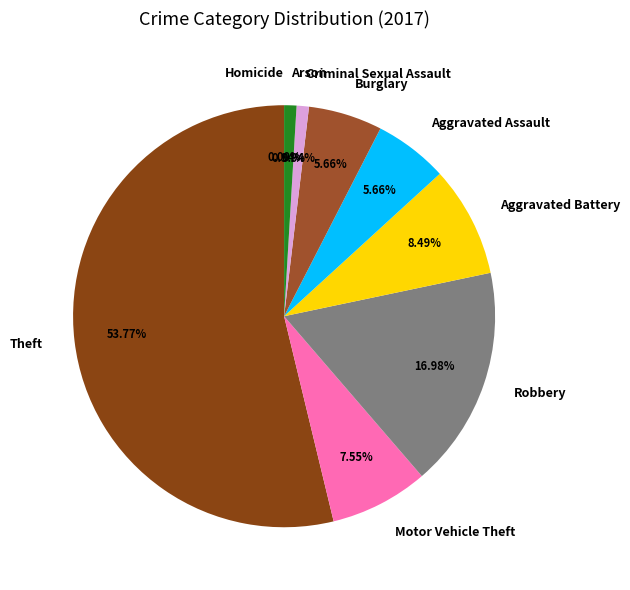

To the nearest percent, what portion does Aggravated Battery represent?

8%